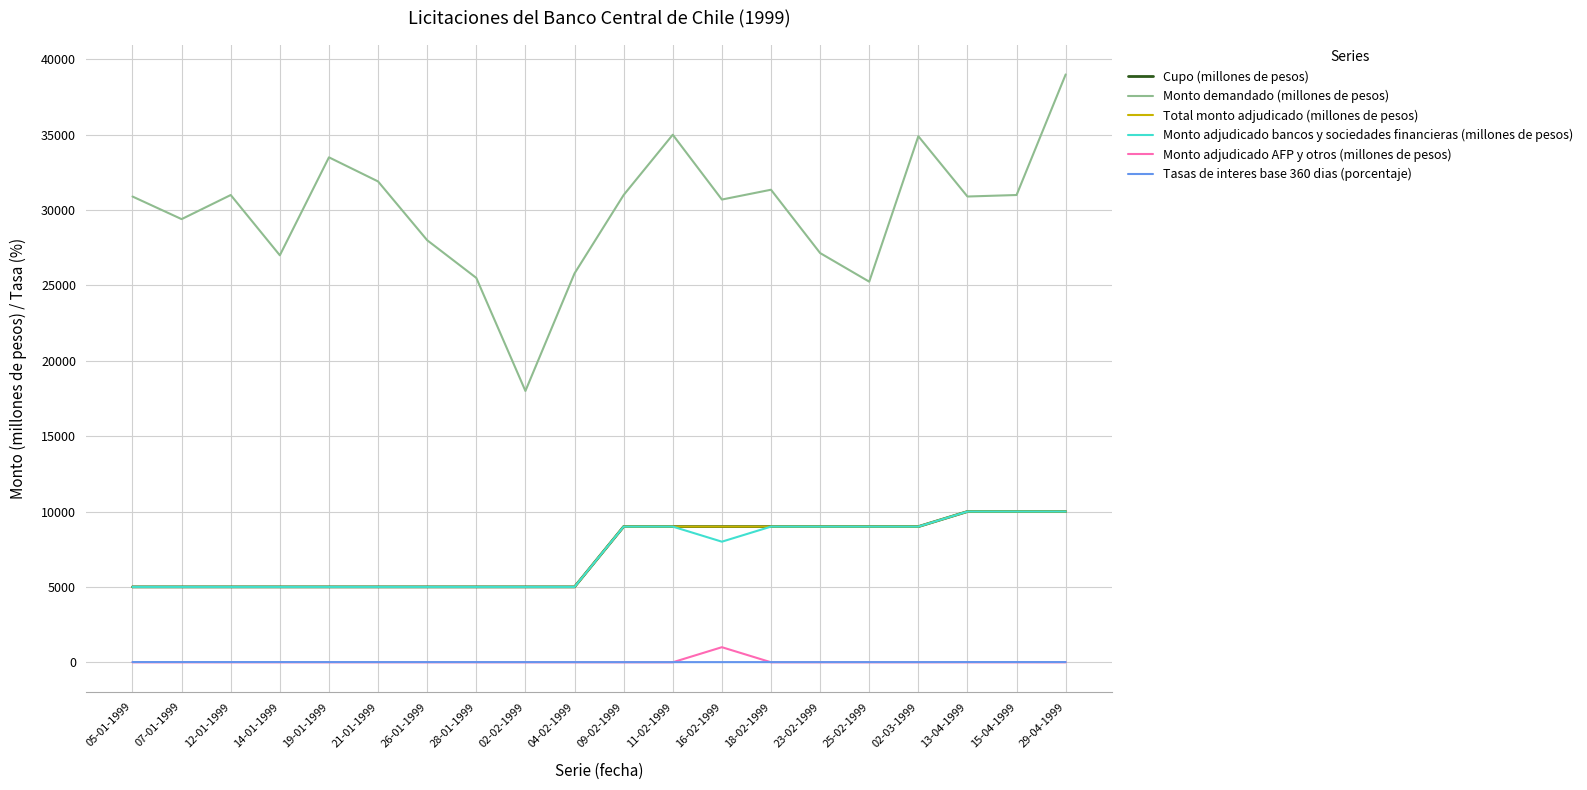

True or false: Monto demandado (millones de pesos) and Total monto adjudicado (millones de pesos) cross at least once.

False